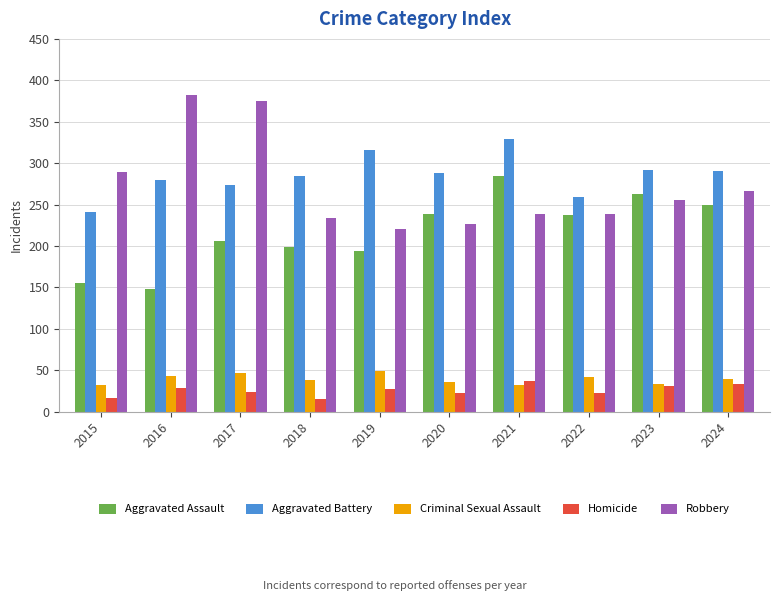

What is the difference between the maximum and second lowest values in the Aggravated Battery series?

70